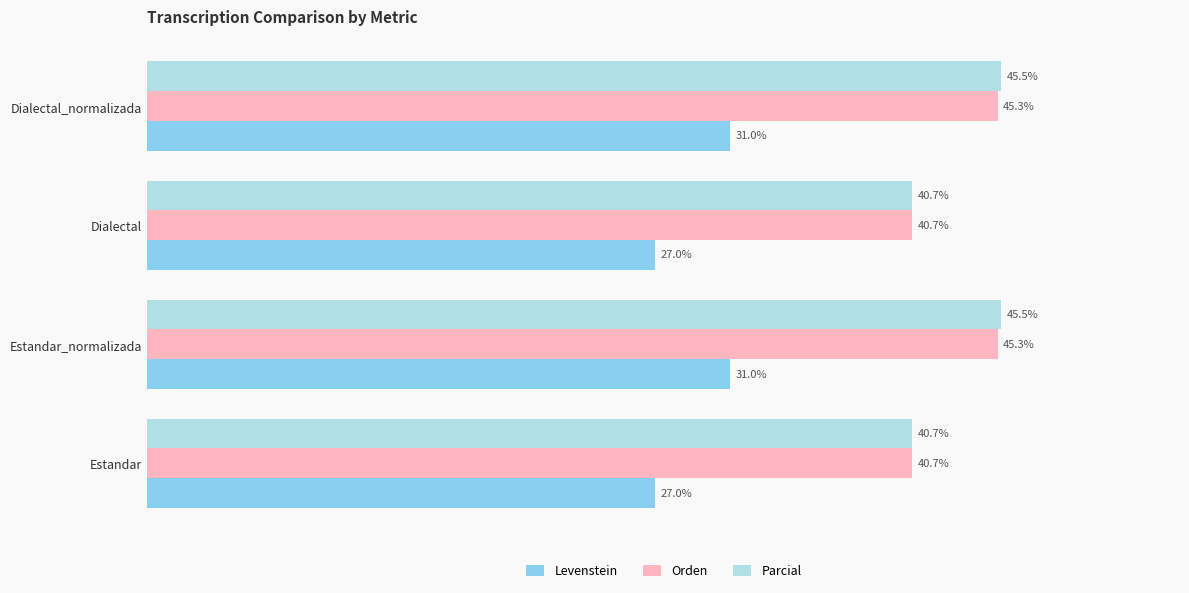

Which series has the largest total across all categories?

Parcial